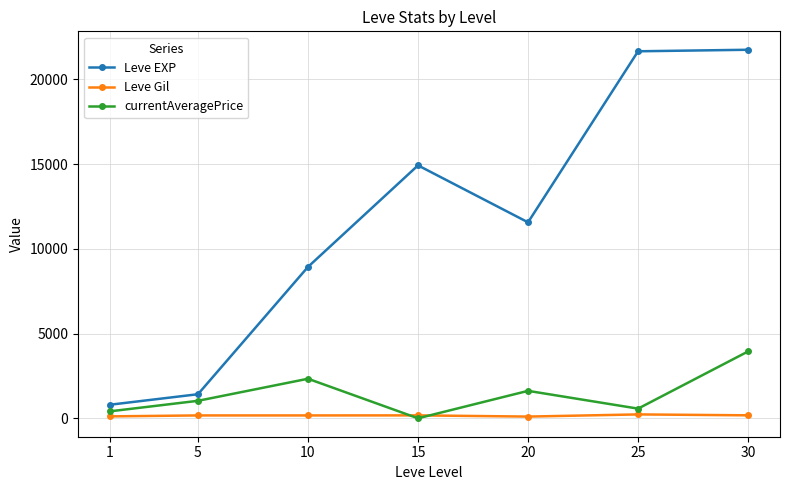

What value does the Leve Gil series have at 20?

101.0